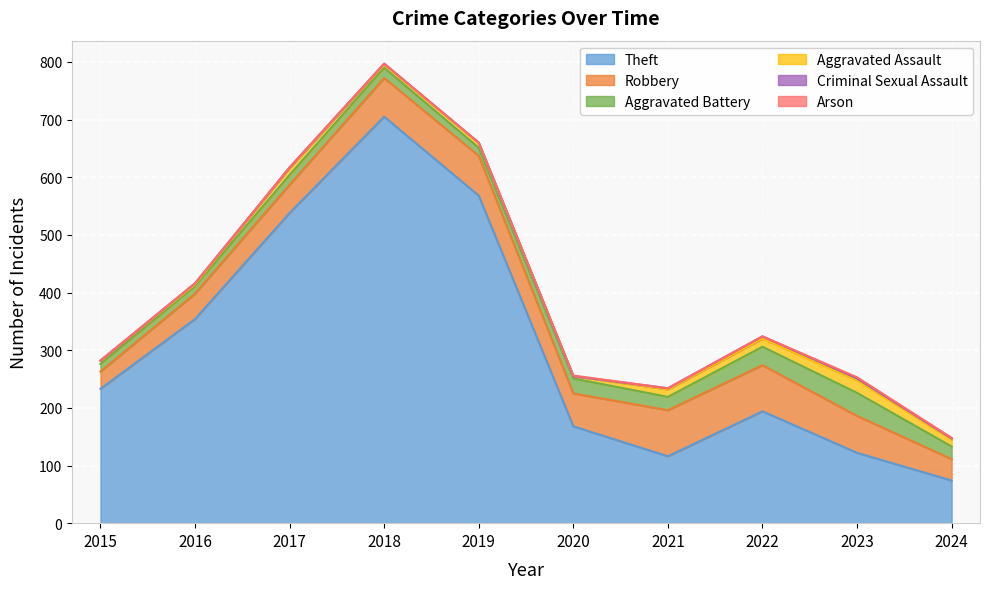

How many data points in Criminal Sexual Assault are above 2?

2